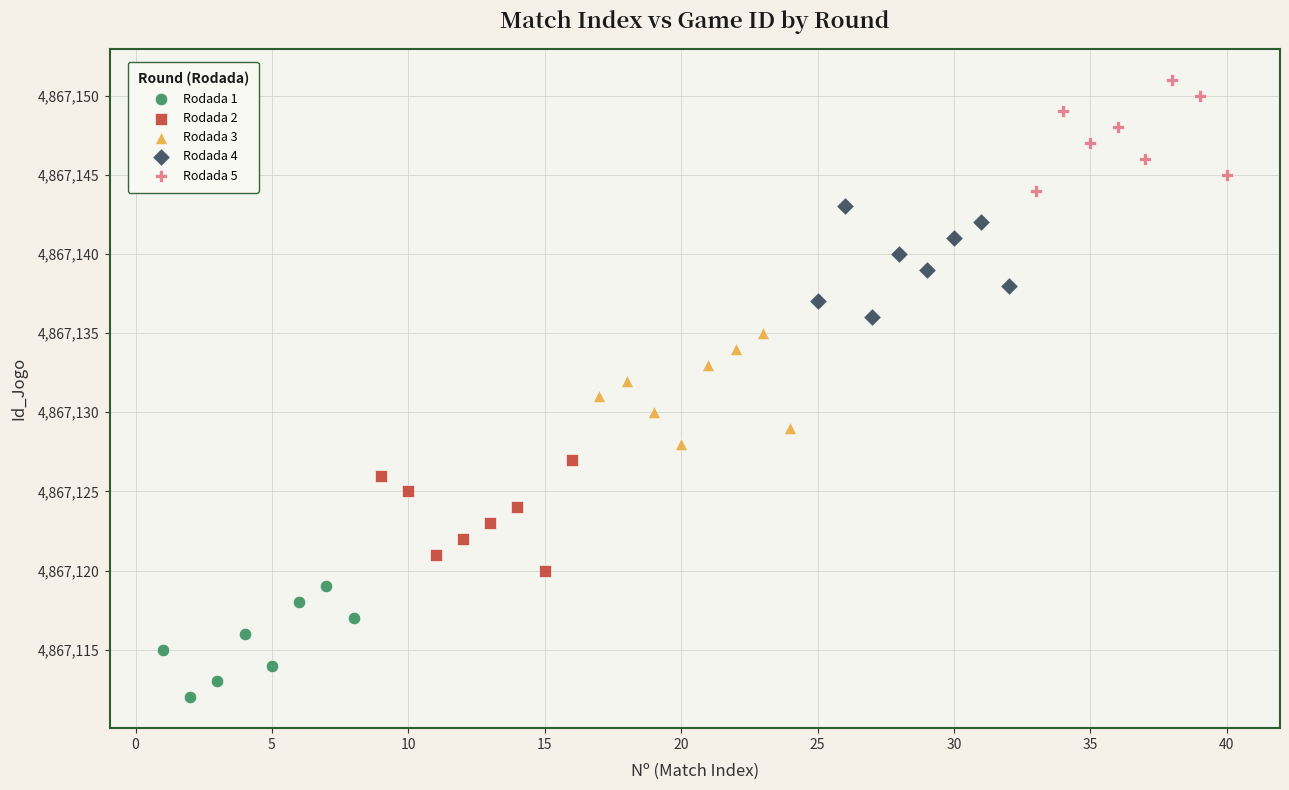

Which series contains the highest Y value?

Rodada 5